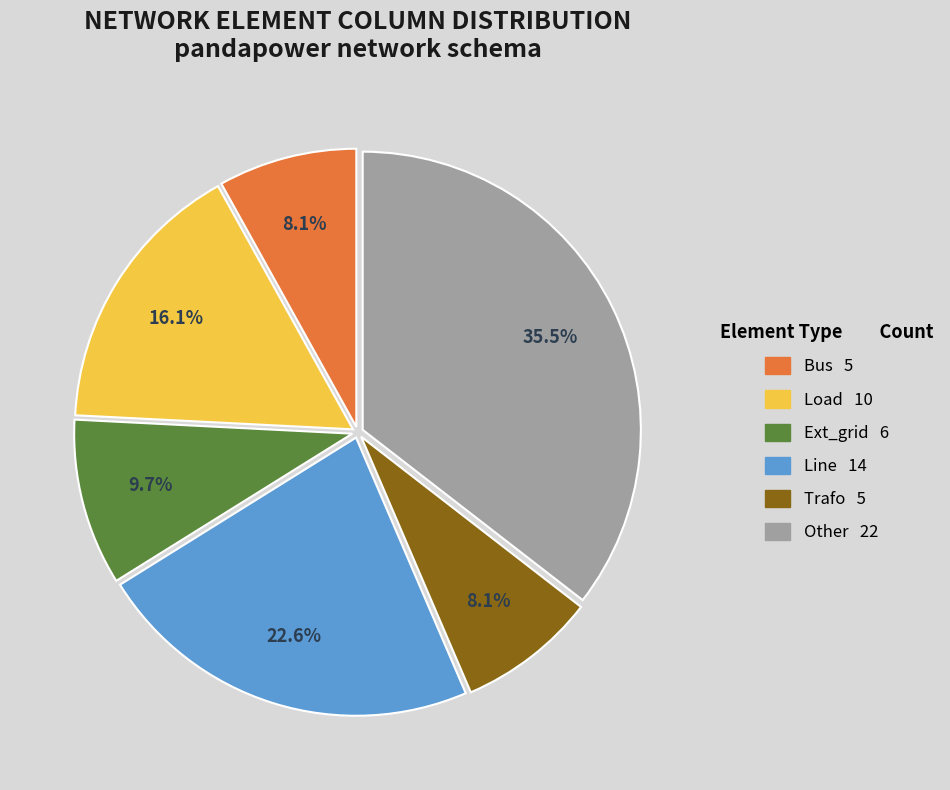

Does any single category account for the majority?

No